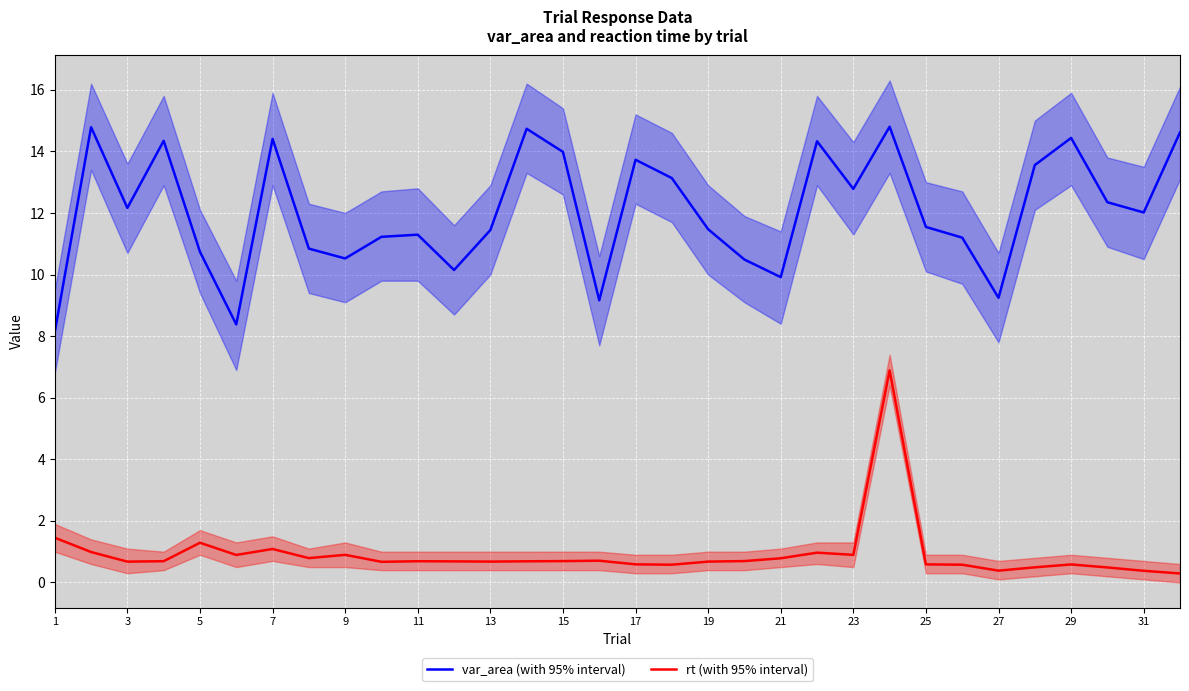

What is the minimum value for var_area (with 95% interval)?

8.1